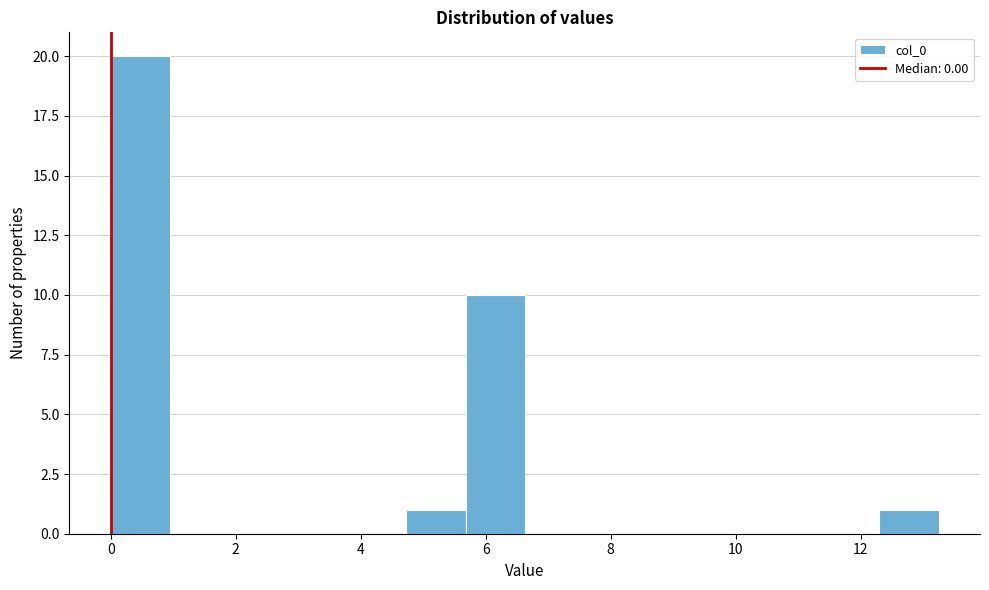

Reading left to right, transcribe this chart: for each bar, give the range it covers on the x-axis and its height. Neither the bar edges nor the heights are printed on the chart, so give them approximately, as read against the axes.

0.0 to 1.0: 20
1.0 to 1.8: 0
1.8 to 2.8: 0
2.8 to 3.8: 0
3.8 to 4.8: 0
4.8 to 5.6: 1
5.6 to 6.6: 10
6.6 to 7.6: 0
7.6 to 8.6: 0
8.6 to 9.4: 0
9.4 to 10.4: 0
10.4 to 11.4: 0
11.4 to 12.4: 0
12.4 to 13.2: 1